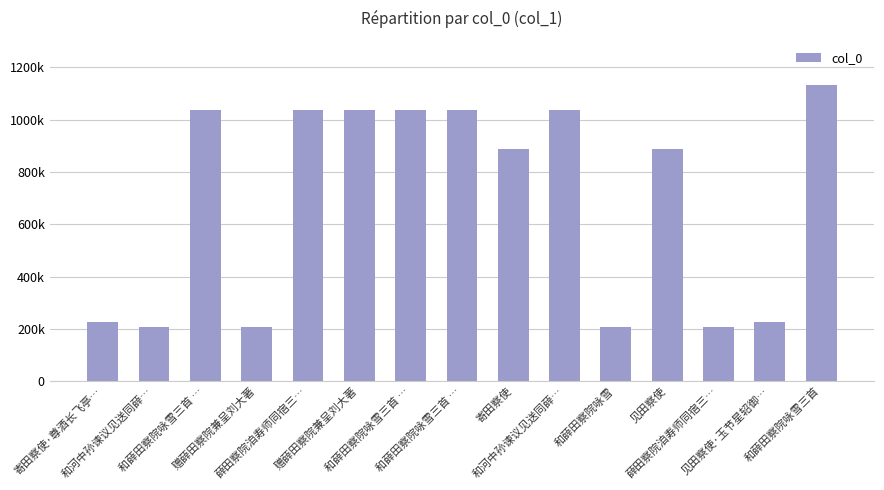

Are the bars horizontal?

No